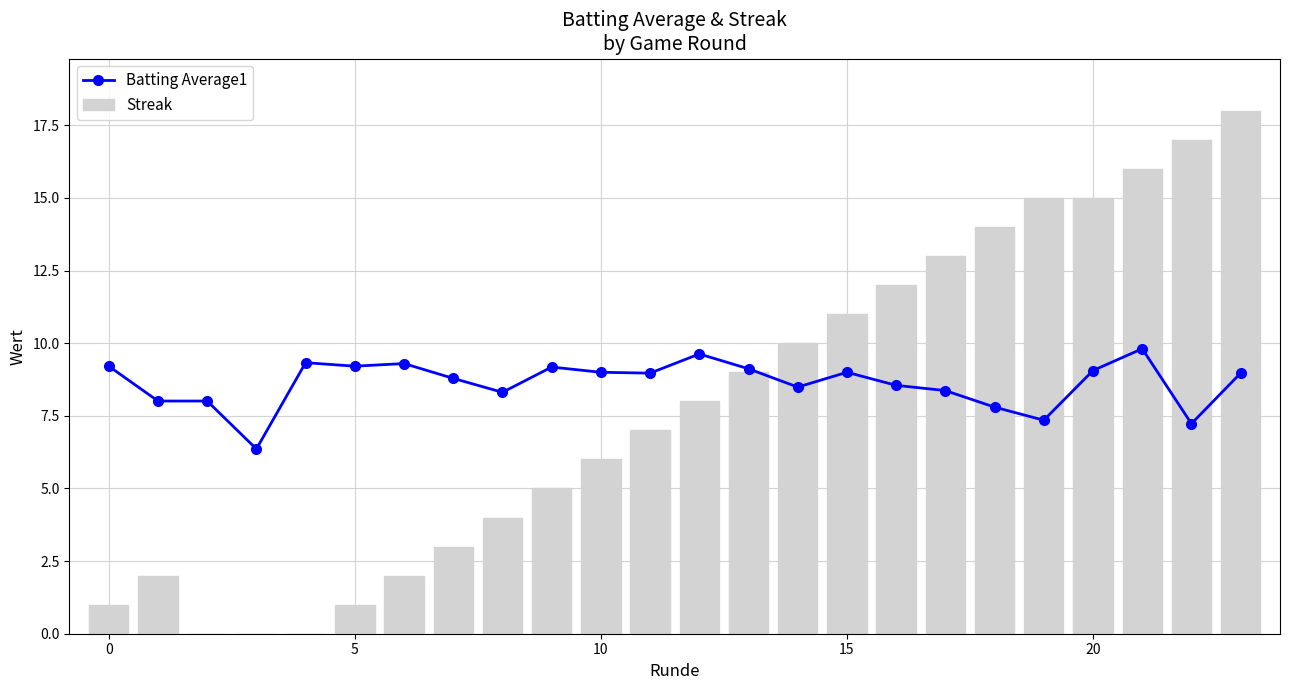

What is the difference between the highest and lowest values at 11?

2.0